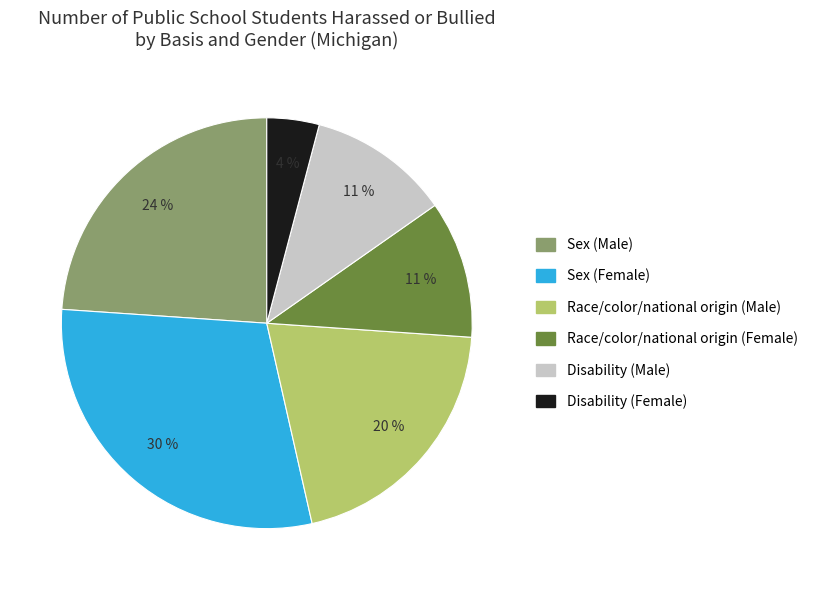

Which slice is the smallest?

Disability (Female)